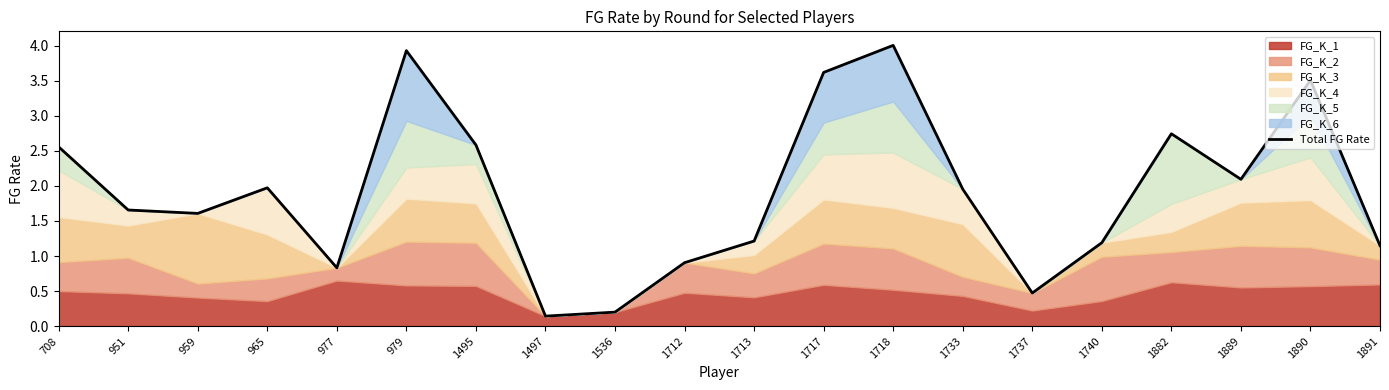

List the labels in order of value, smallest first.

1497, 1536, 1737, 977, 1712, 1891, 1740, 1713, 959, 951, 1733, 965, 1889, 708, 1495, 1882, 1890, 1717, 979, 1718